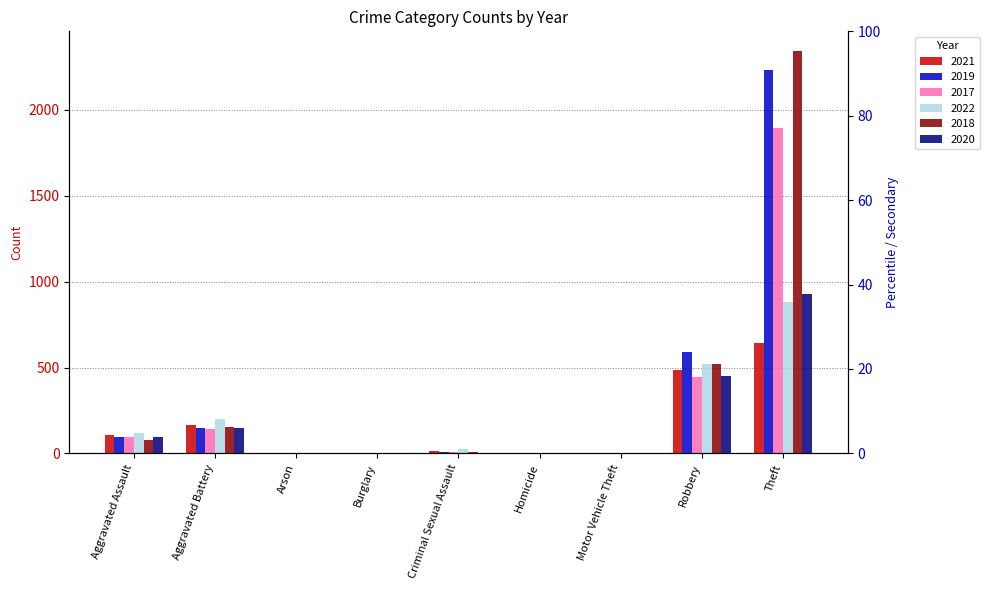

Is the value of 2020 at Theft greater than the value of 2018 at Motor Vehicle Theft?

Yes